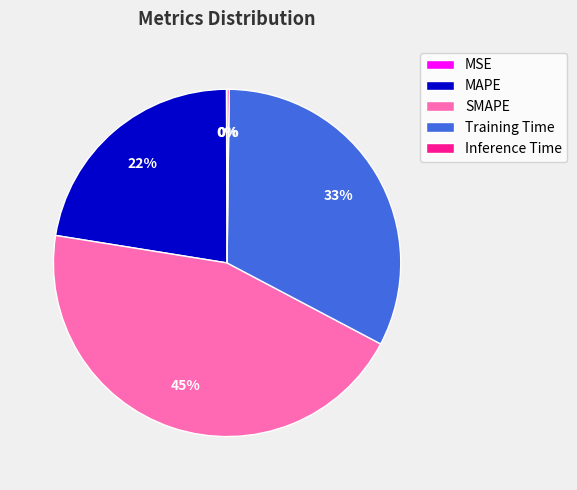

Combined, do SMAPE and MAPE account for over 50%?

Yes